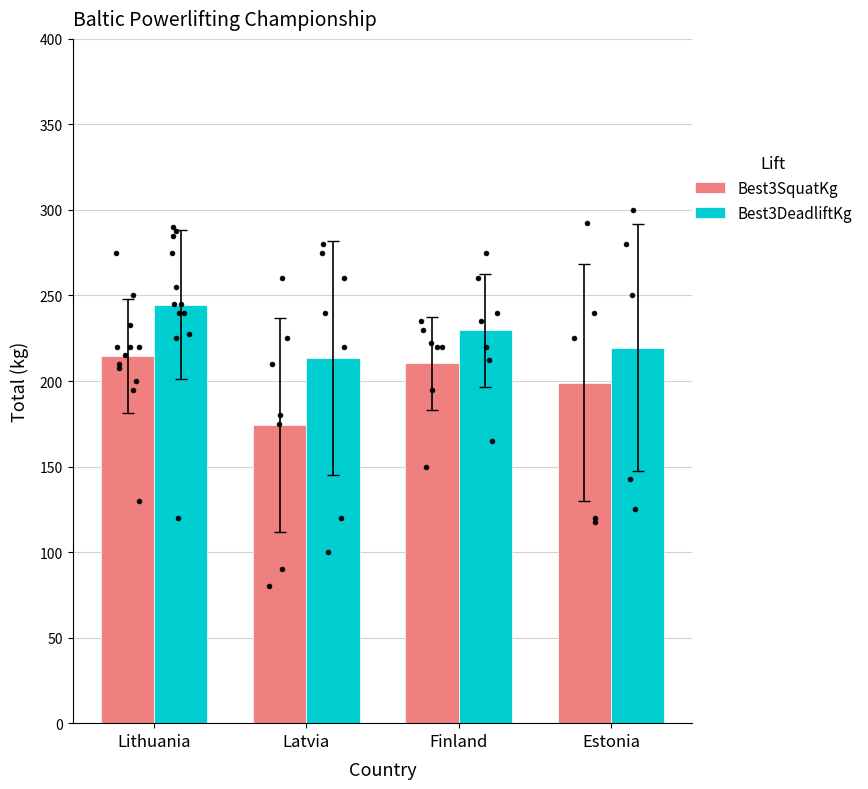

At which category is the sum across all series the highest?

Lithuania